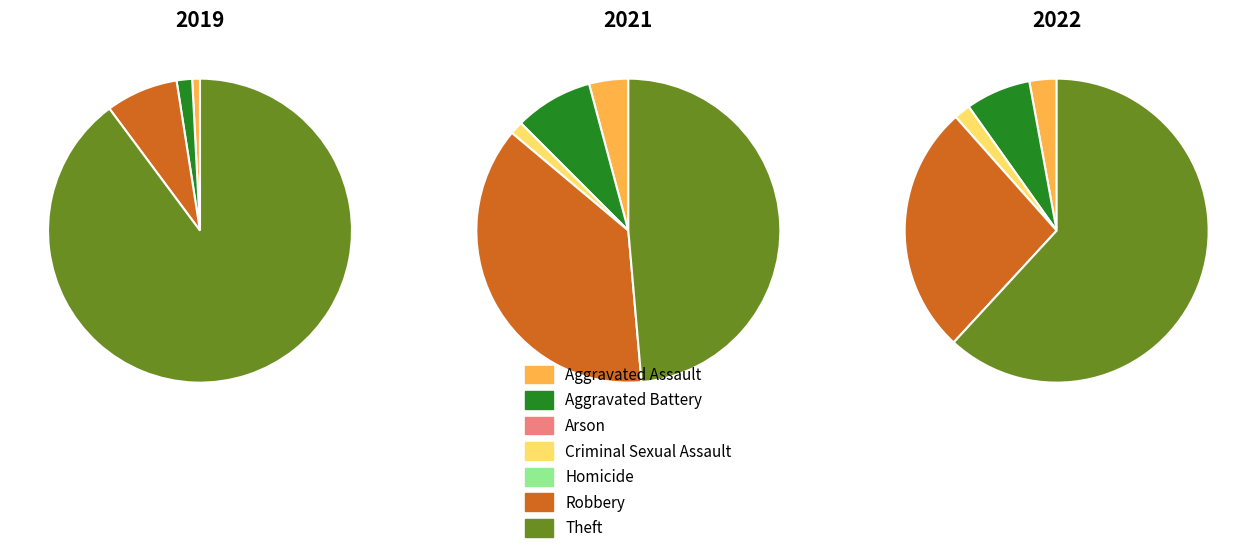

Is it true that 5 is 8% of the pie?

True